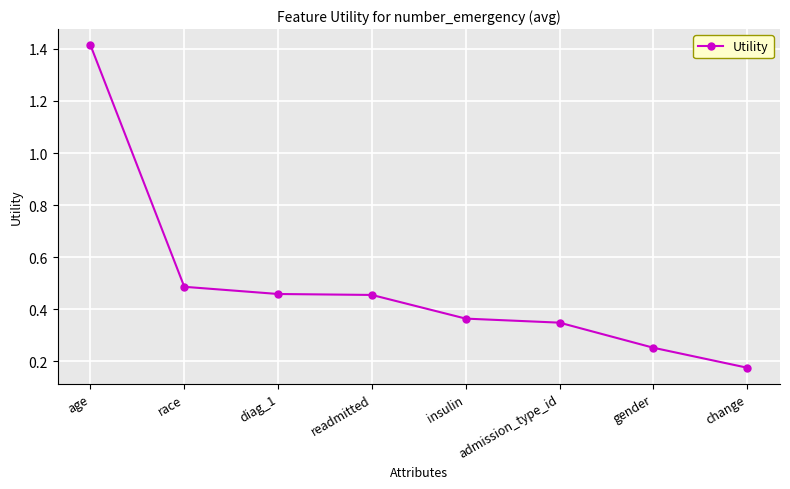

What is the change in value from age to insulin?

-1.1